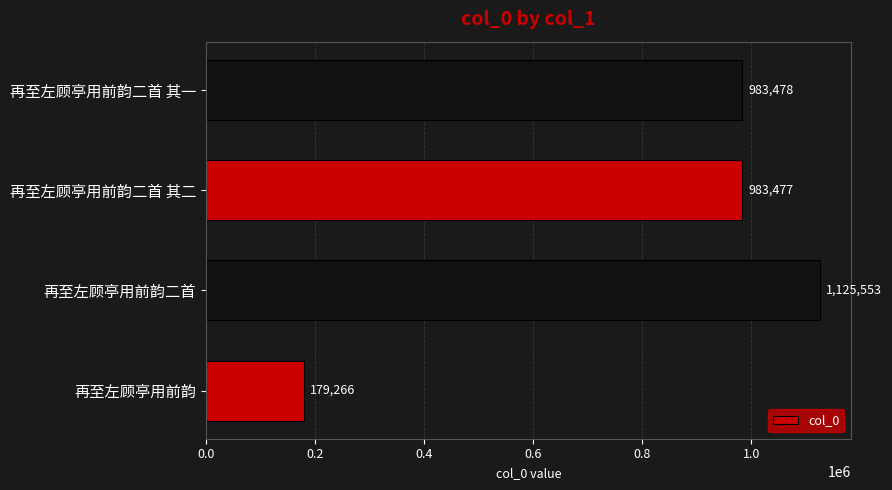

Does the chart contain any negative values?

No